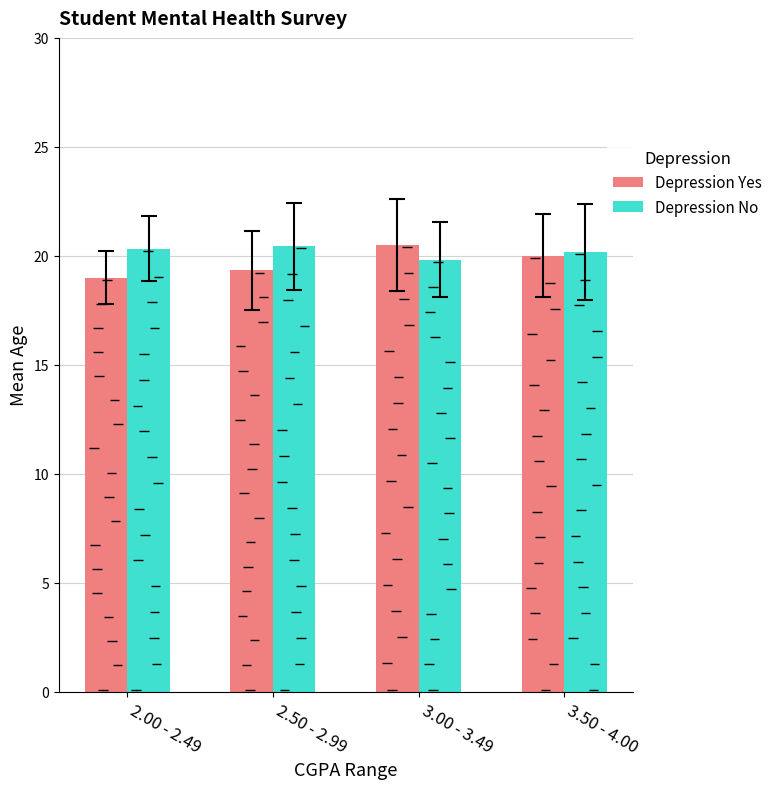

How many data points in Depression Yes are above 20?

1